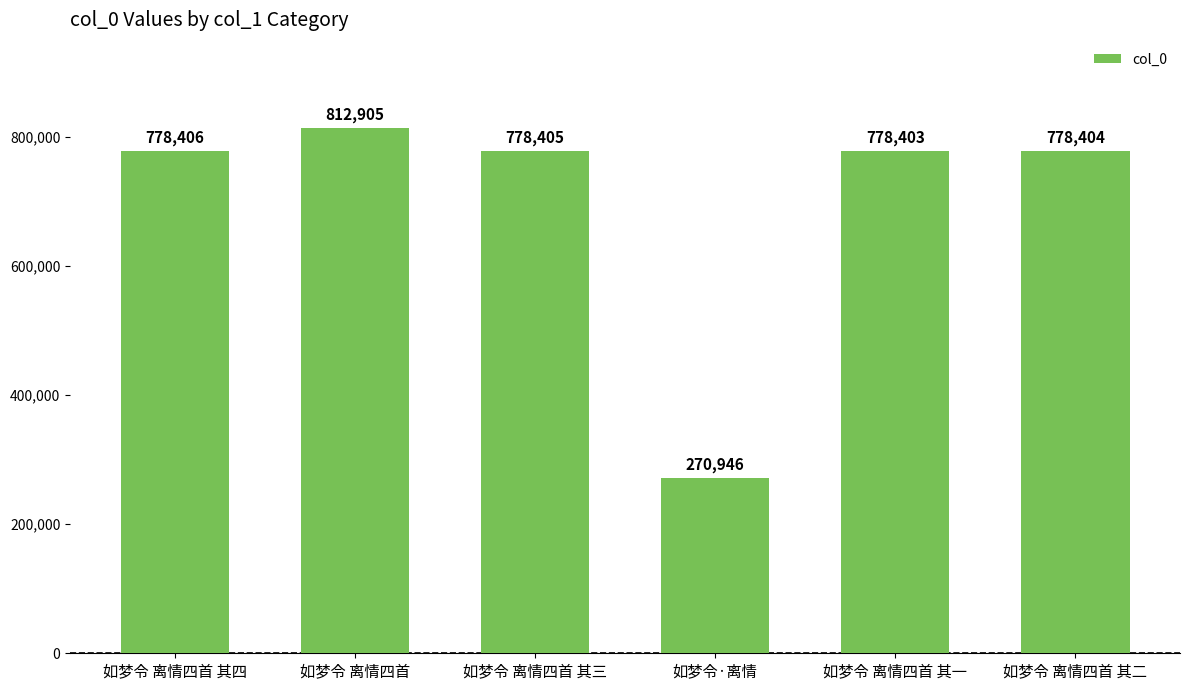

How many data points are less than 778405?

3